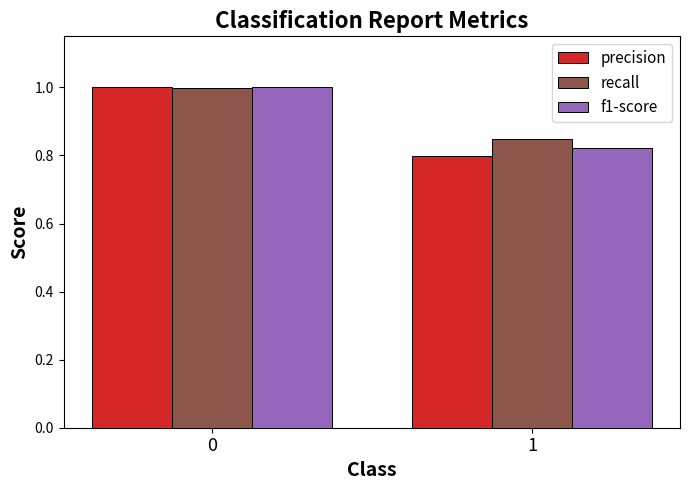

Is the value of recall at 1 greater than the value of precision at 0?

No